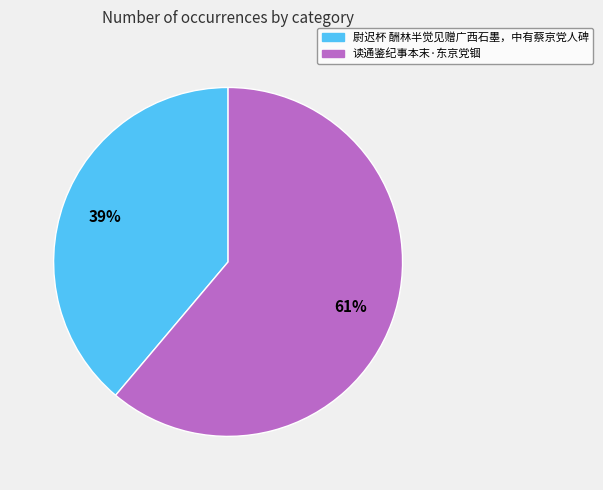

To the nearest percent, what is the average slice percentage?

50%